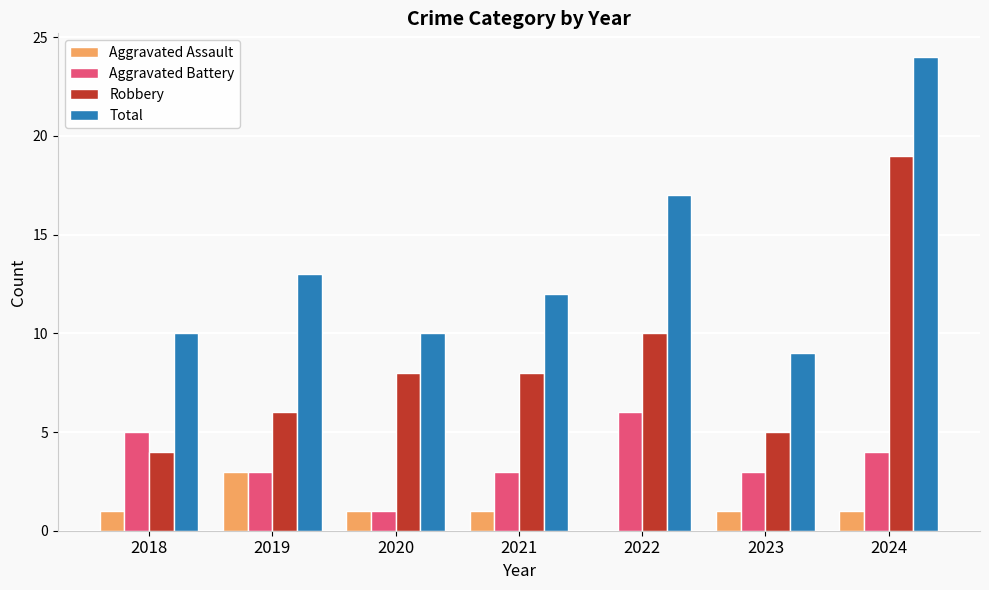

True or false: Total has a value of 12 at 2021.

True